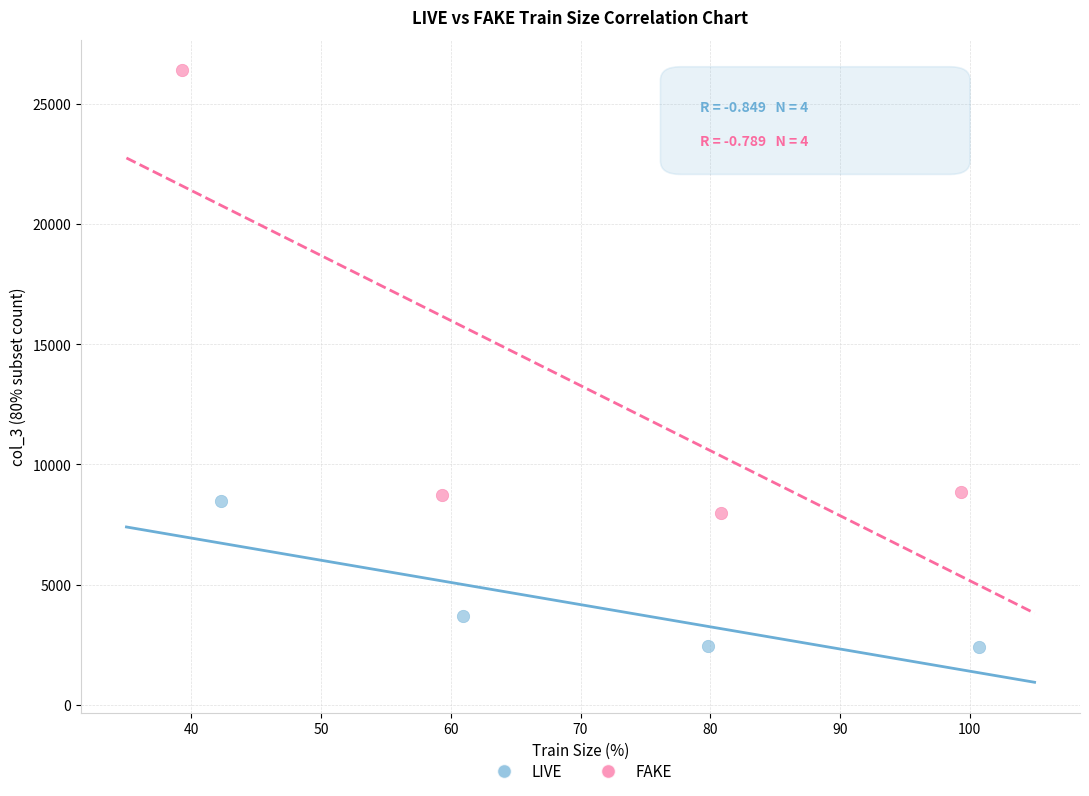

Which series has the largest Y range (max minus min)?

FAKE